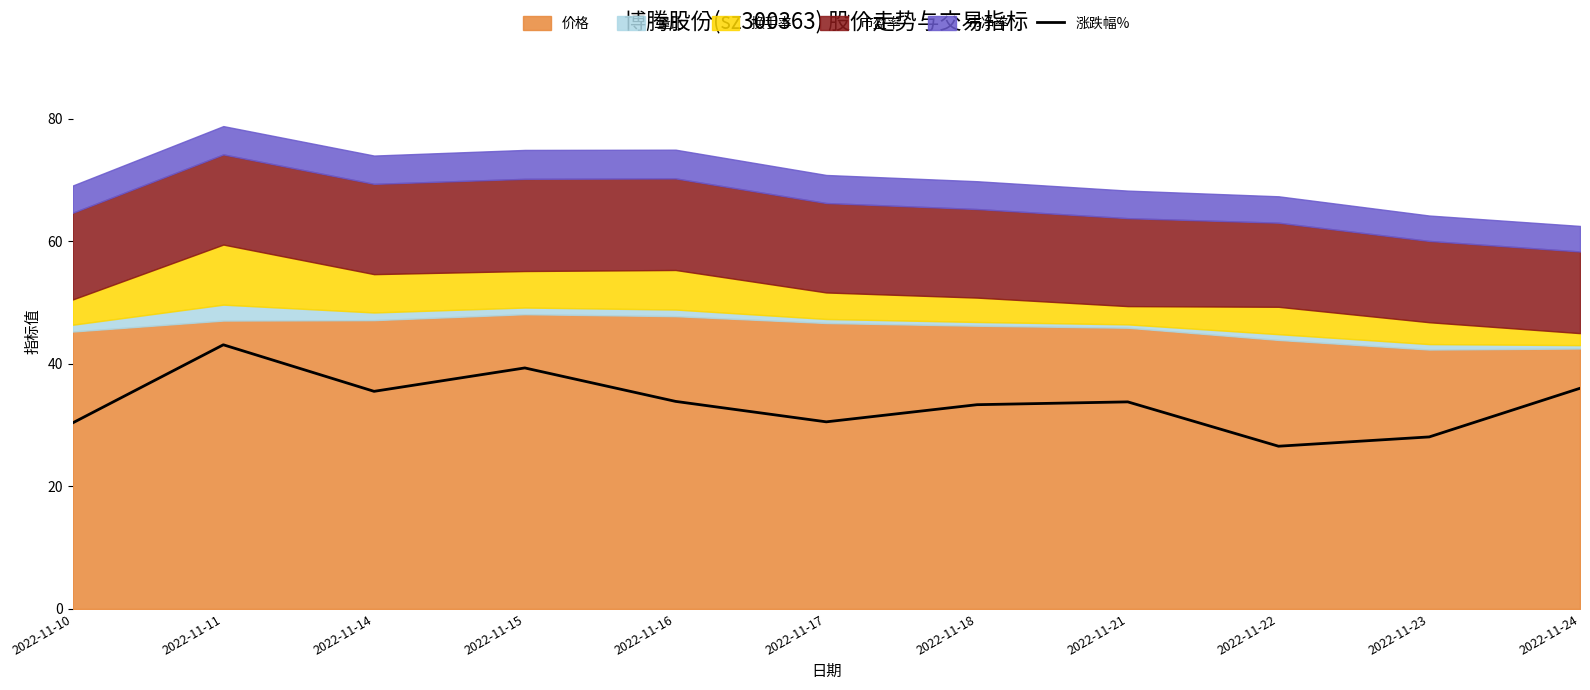

What is the minimum value shown in the chart?

26.6